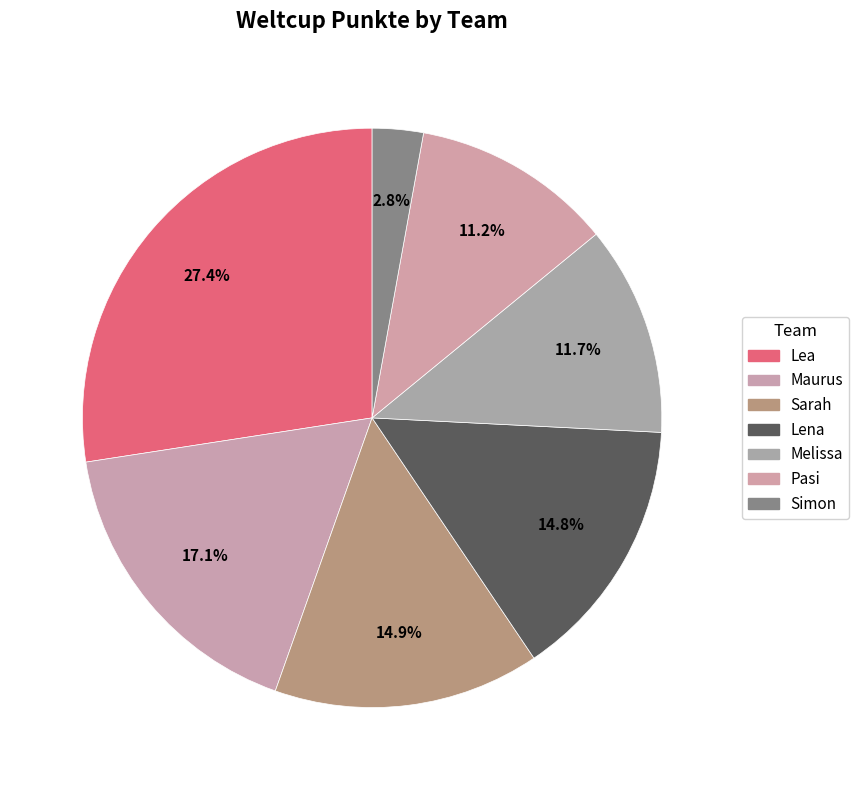

How many segments does this pie chart have?

7